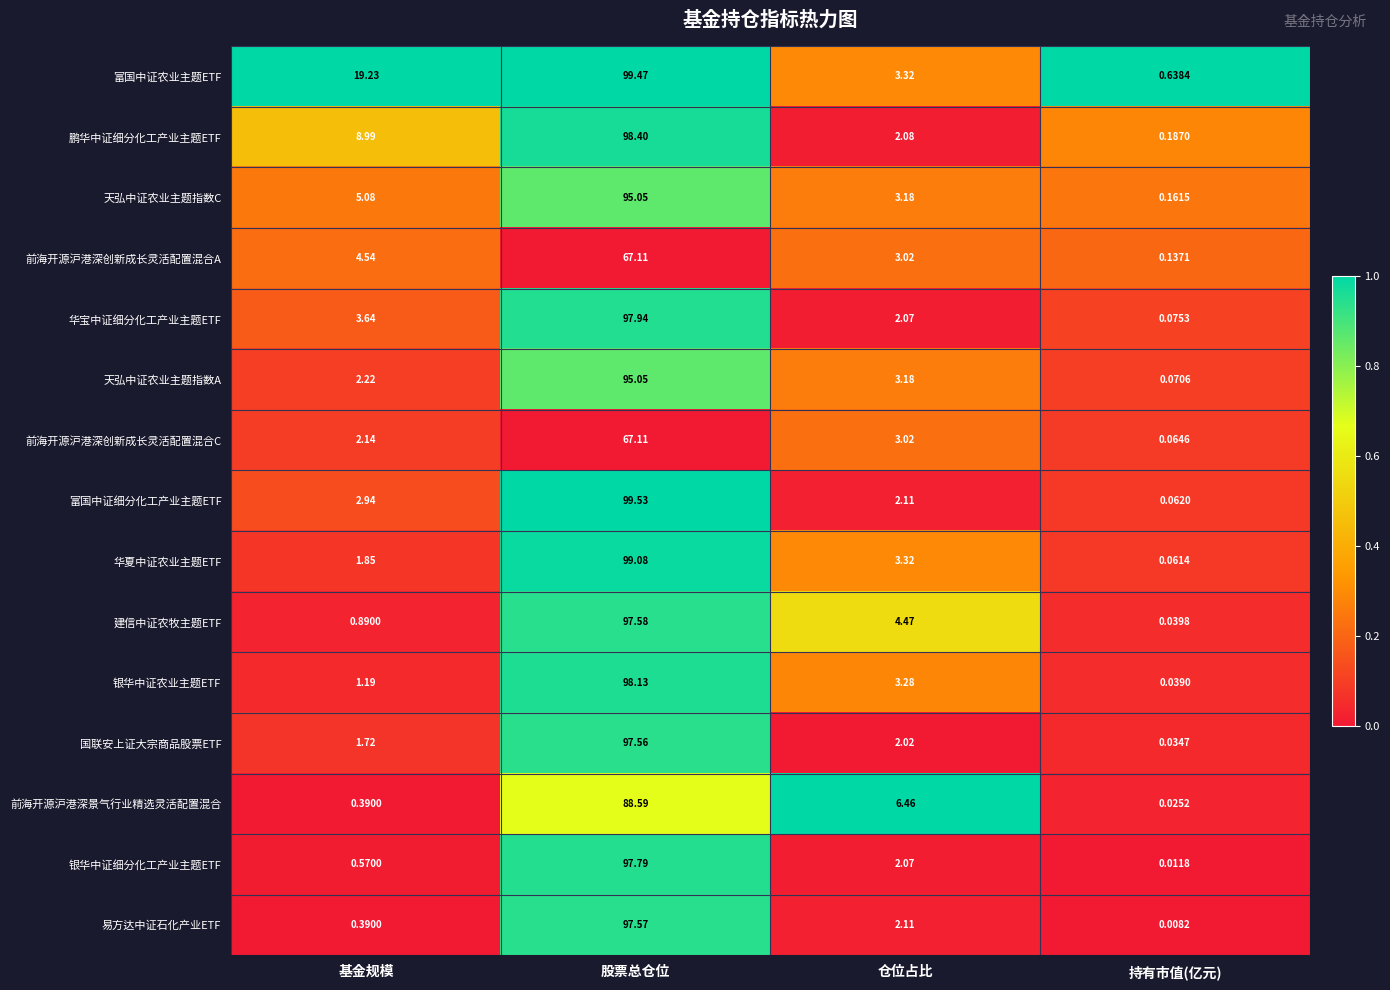

Which series has the largest total across all categories?

富国中证农业主题ETF